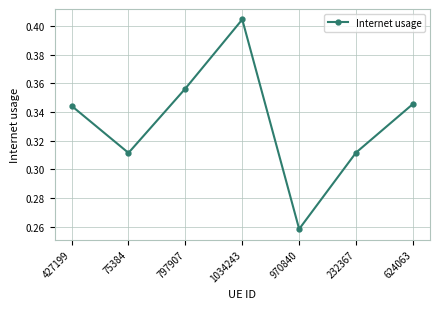

Which label corresponds to the smallest value in the chart?

970840